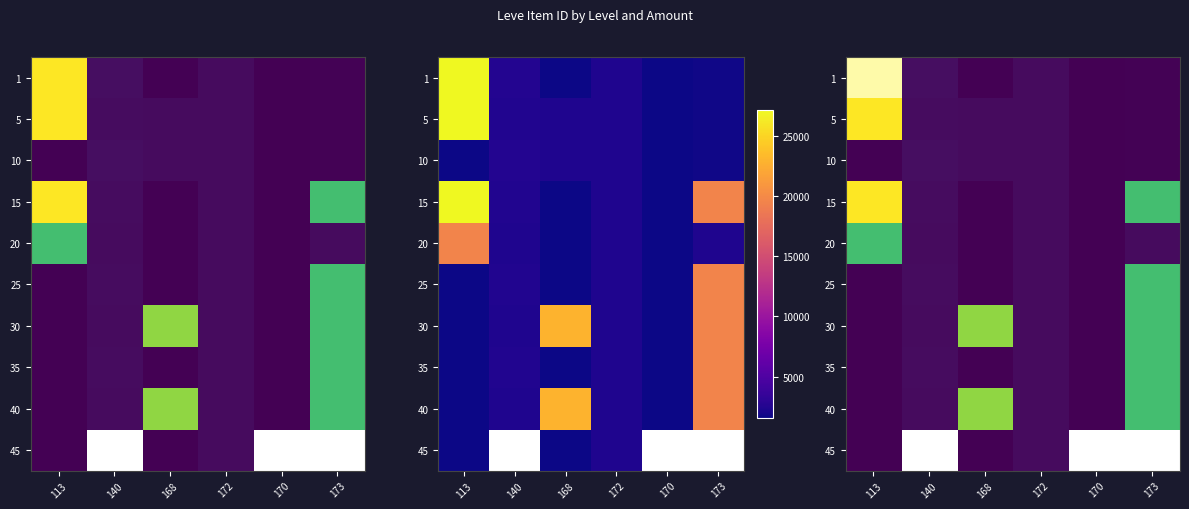

The value of 25 at 173 is 5041.8. True or false?

False